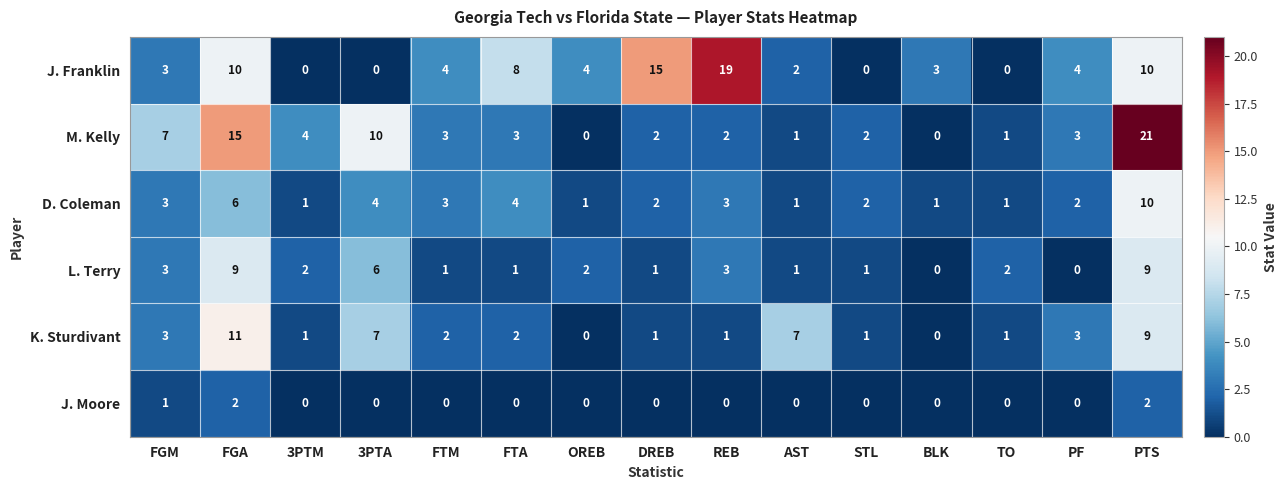

Which series has the largest total across all categories?

J. Franklin